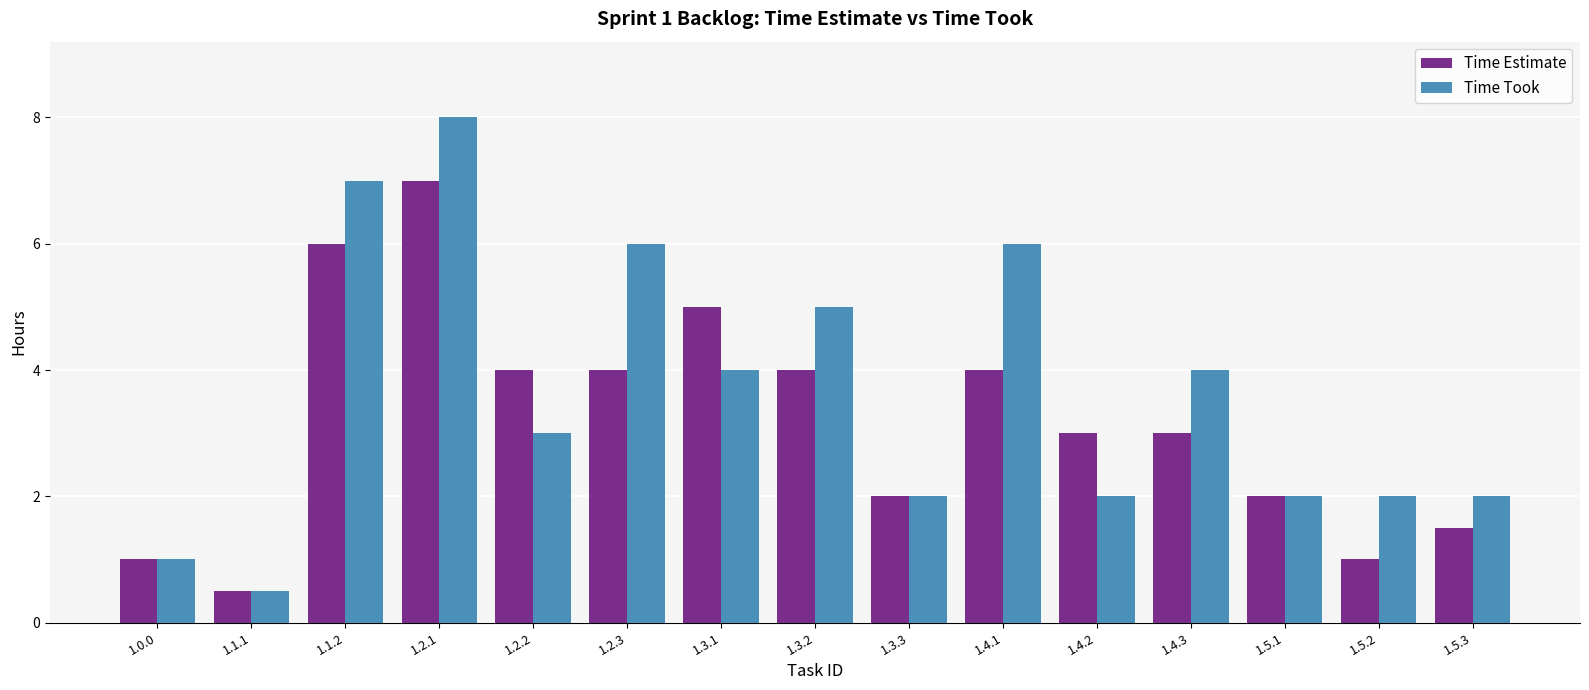

Is it true that Time Estimate equals 1.3 at 1.4.3?

False